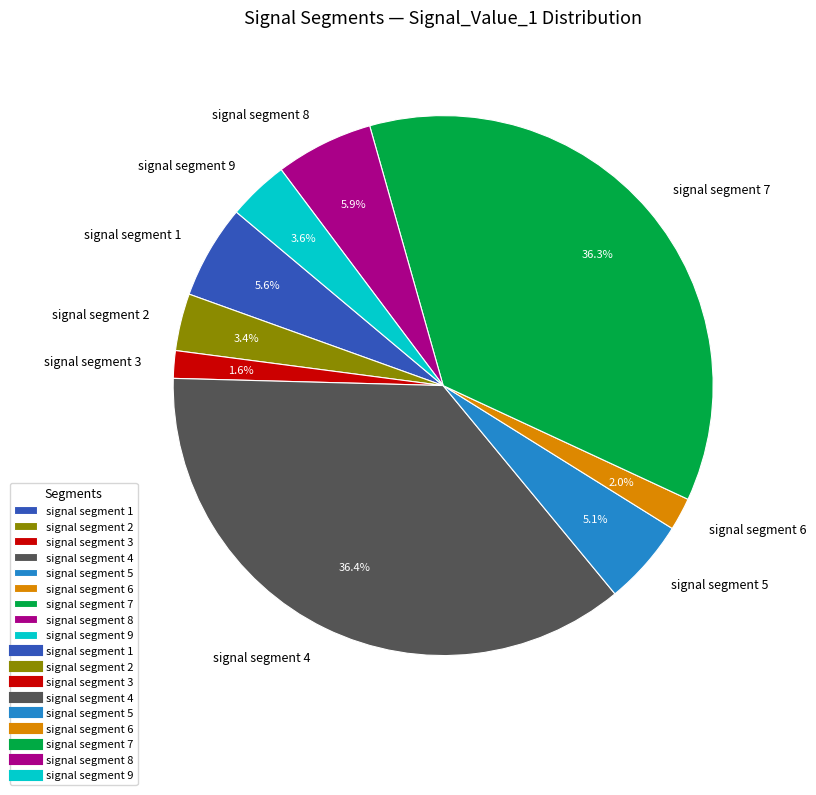

Is there a majority slice in this chart?

No